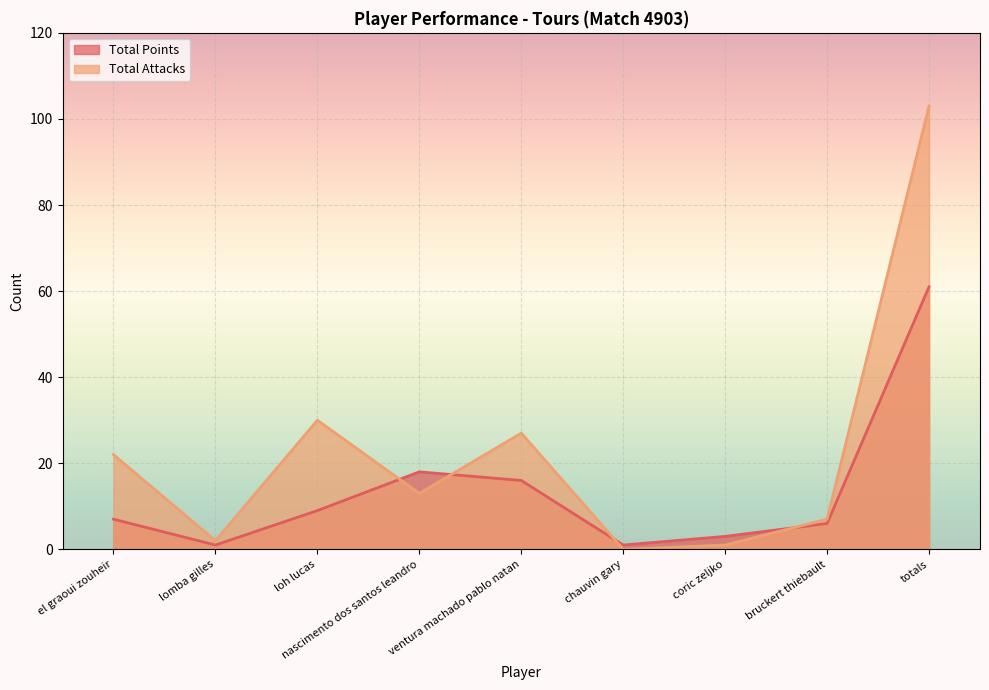

Between which two adjacent categories do Total Attacks and Total Points first intersect?

loh lucas and nascimento dos santos leandro